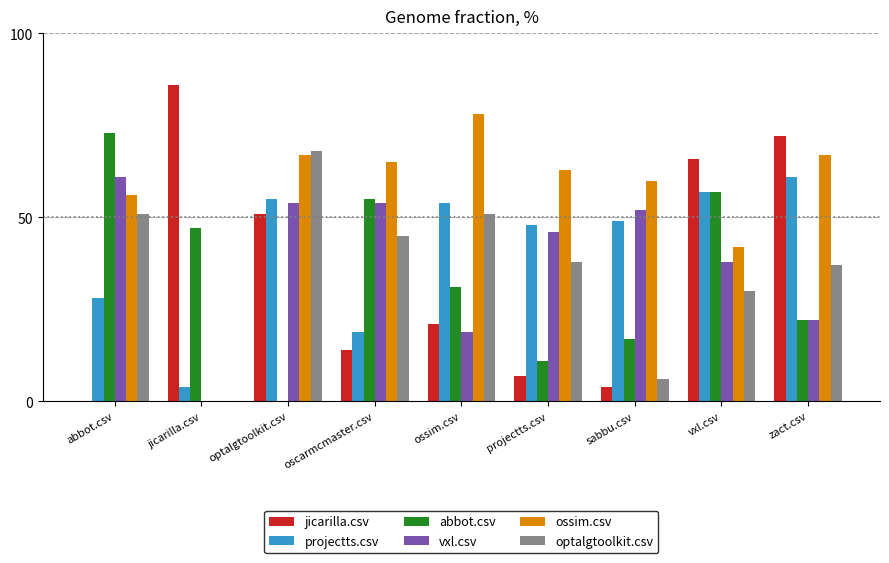

Is it true that projectts.csv equals 48.0 at projectts.csv?

True